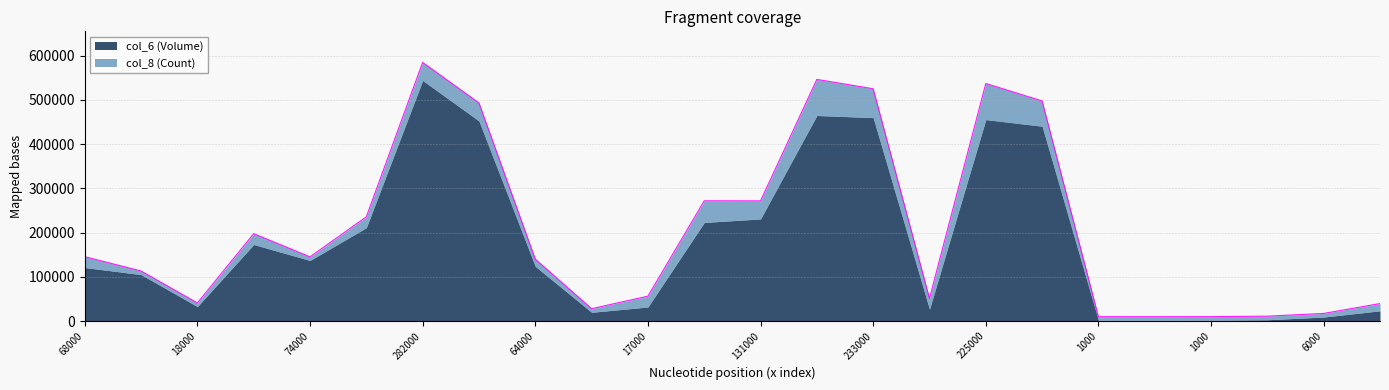

What is the maximum value shown in the chart?

584520.5